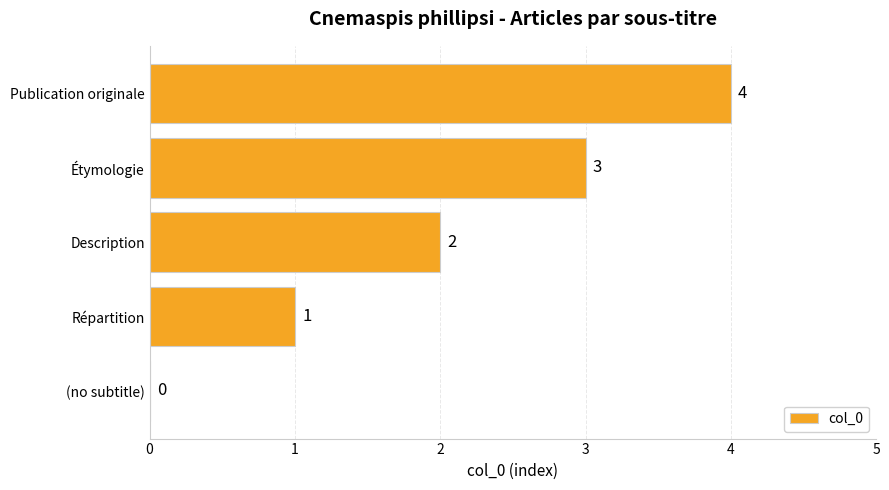

How many values are above zero?

4